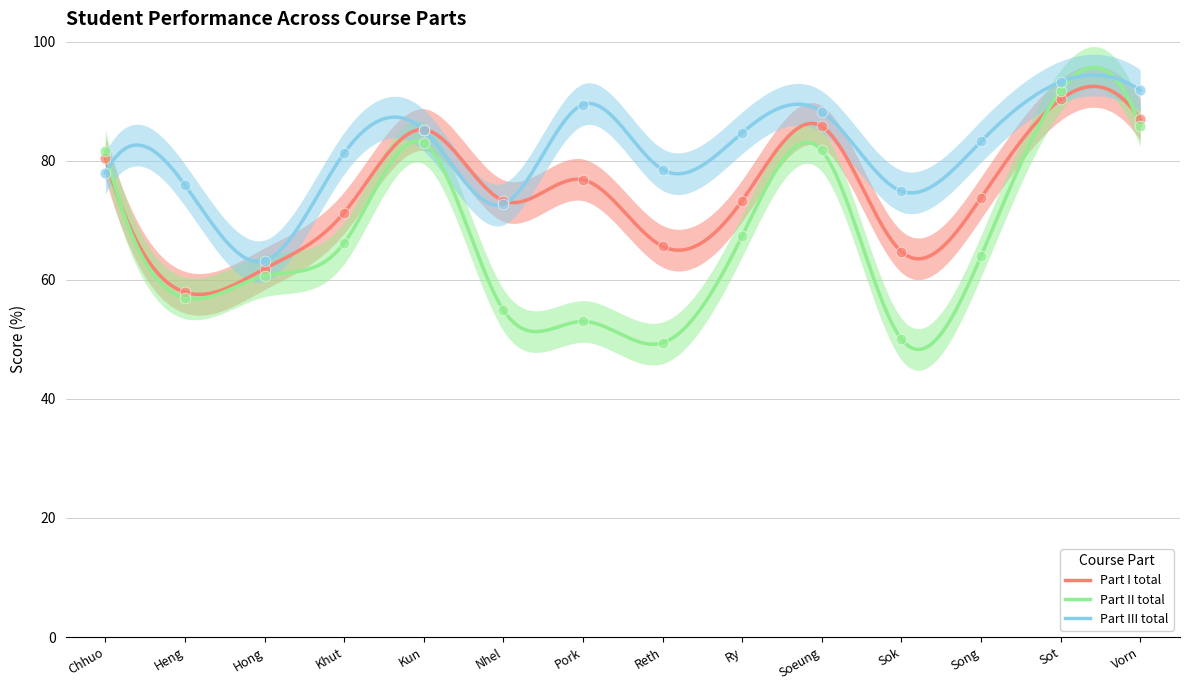

Which series has the largest Y range (max minus min)?

Part II total